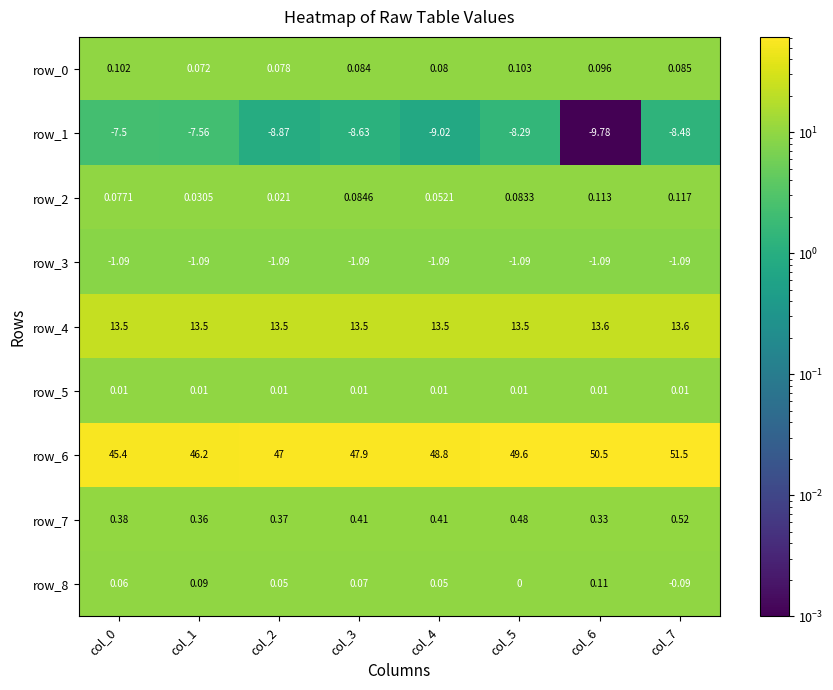

What is the spread (max minus min) of values at col_1?

53.8